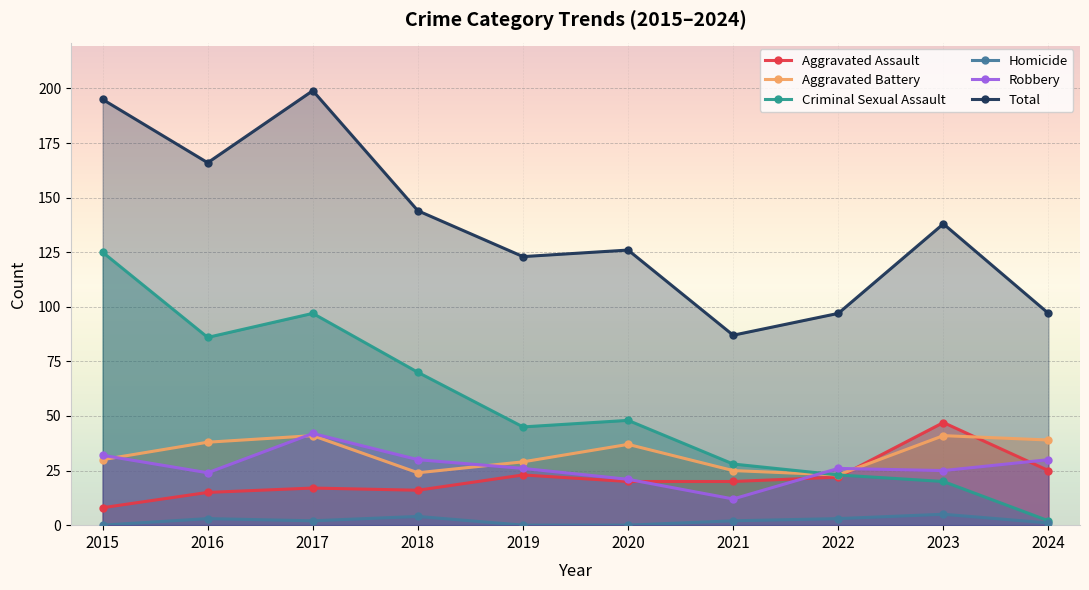

Where is Total nearest to the value 143?

2018